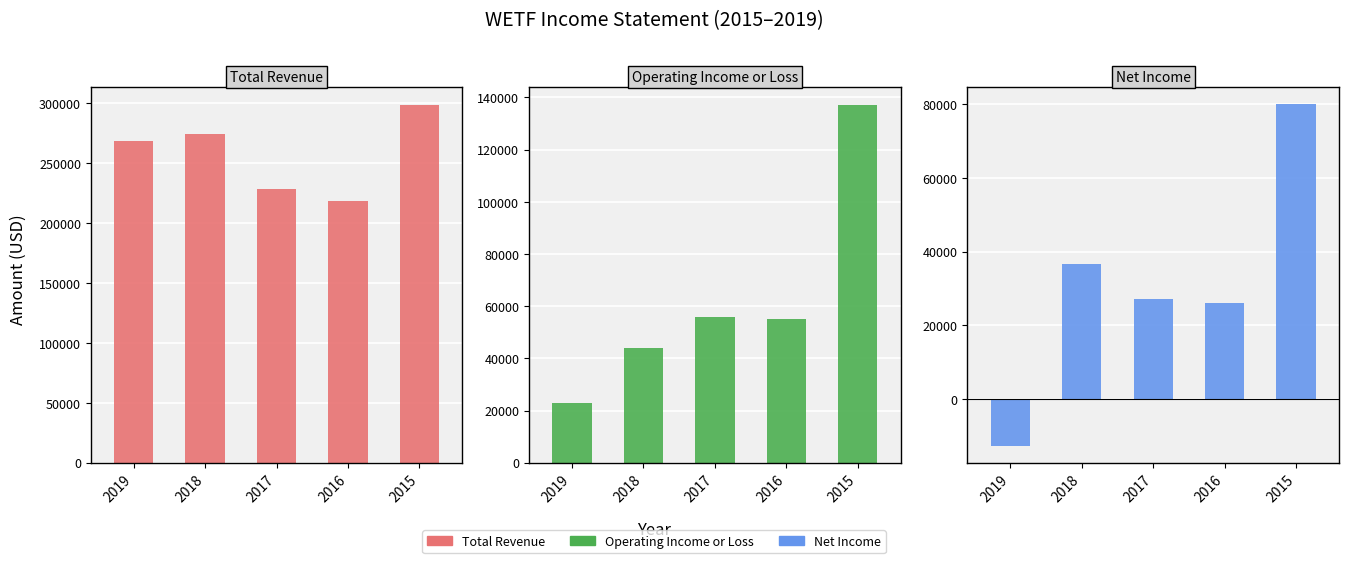

What is the smallest value displayed?

-12600